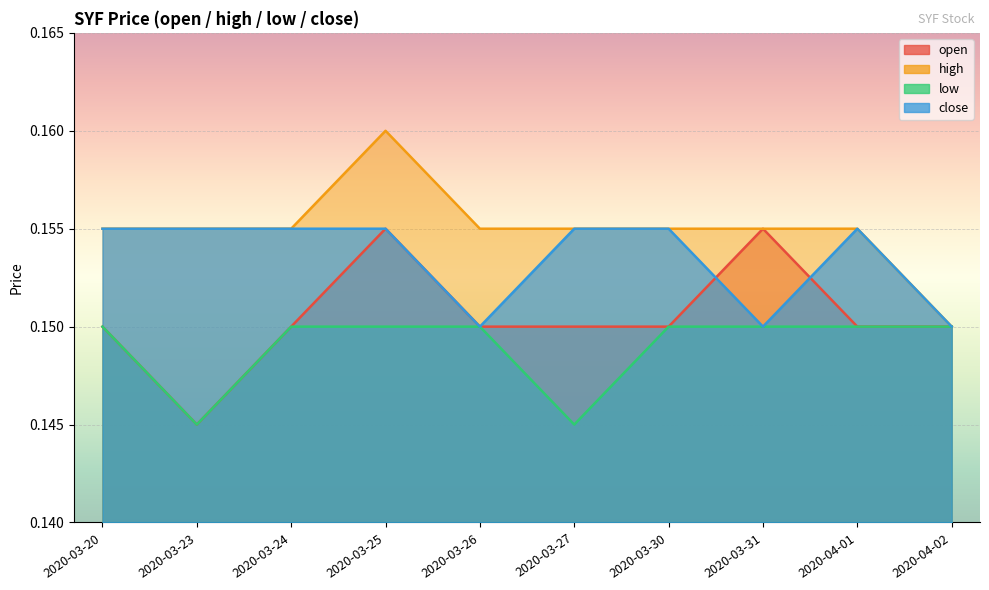

What is the value of the low point at the 1st from the left?

0.1